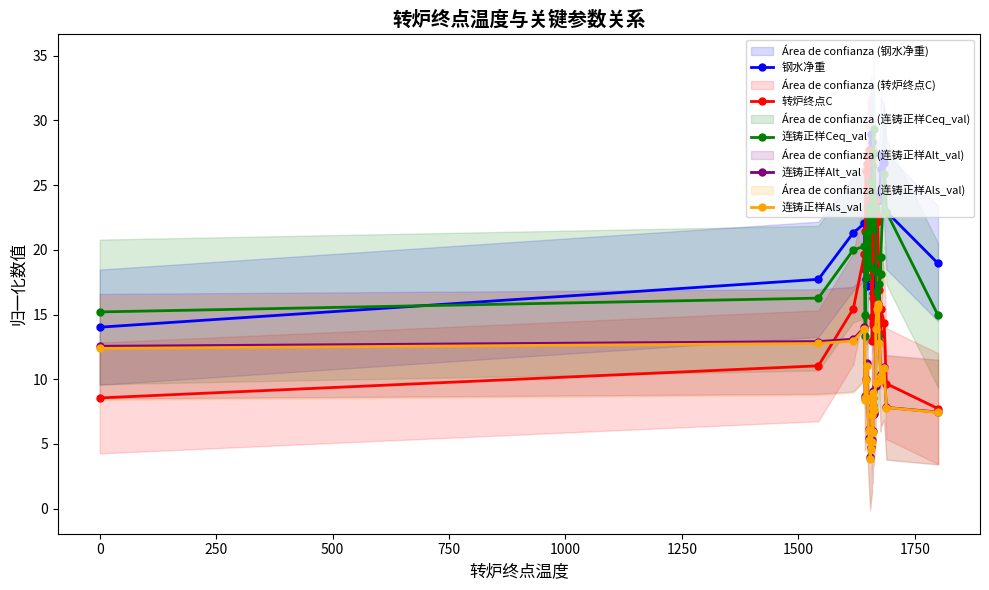

Reading left to right, transcribe all the data shown in this chart.

钢水净重: 14.0	17.7	21.3	22.0	18.6	18.6	17.7	18.7	17.2	22.6	26.6	27.3	29.0	28.4	26.5	19.8	22.1	21.2	22.6	16.7	22.4	20.2	18.6	19.3	24.2	23.8	23.8	24.2	26.2	27.3	26.7	23.0	18.9
转炉终点C: 8.6	11.0	15.4	19.7	18.6	21.4	26.1	26.7	27.2	27.7	24.8	22.1	19.3	14.8	13.0	14.2	14.4	16.3	20.0	21.6	19.4	22.7	23.0	23.8	22.2	22.6	19.3	16.9	13.5	15.4	14.3	9.7	7.7
连铸正样Ceq_val: 15.2	16.3	20.0	20.3	13.3	14.9	21.3	17.9	20.5	23.2	22.4	18.7	25.3	22.4	22.9	21.6	22.9	24.0	27.5	27.5	29.3	27.5	23.2	18.4	16.8	13.3	13.1	17.3	18.1	19.5	25.9	22.9	14.9
连铸正样Alt_val: 12.5	12.9	13.1	14.0	8.5	8.7	10.0	11.3	8.7	6.2	5.5	4.0	4.7	5.3	7.5	6.0	9.1	8.0	8.5	7.5	7.5	7.3	9.5	13.8	15.5	15.8	15.8	12.9	10.0	10.4	10.9	7.8	7.5
连铸正样Als_val: 12.4	12.8	13.0	13.9	8.4	8.6	9.9	11.0	8.6	6.1	5.3	3.8	4.6	5.1	7.2	5.9	9.0	8.0	8.6	7.6	7.6	7.6	9.7	13.9	15.4	15.8	15.6	12.8	9.9	10.3	10.9	7.8	7.4